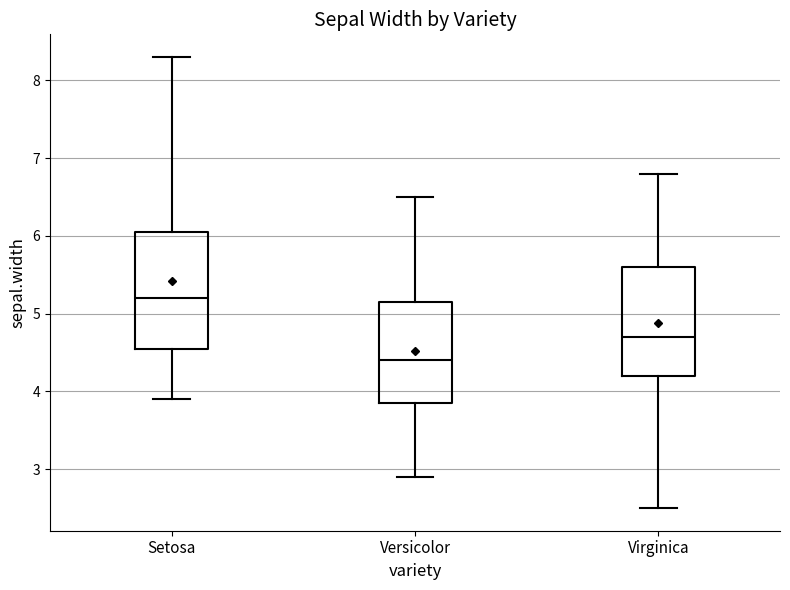

Reading left to right, read every box against the y-axis: the position of its median line, the range the box covers, and the ends of its whiskers. The values are not printed on the chart, so give them approximately, as read against the axis.

Setosa: median 5.2, box 4.6 to 6.1, whiskers 3.9 to 8.3
Versicolor: median 4.4, box 3.9 to 5.2, whiskers 2.9 to 6.5
Virginica: median 4.7, box 4.2 to 5.6, whiskers 2.5 to 6.8